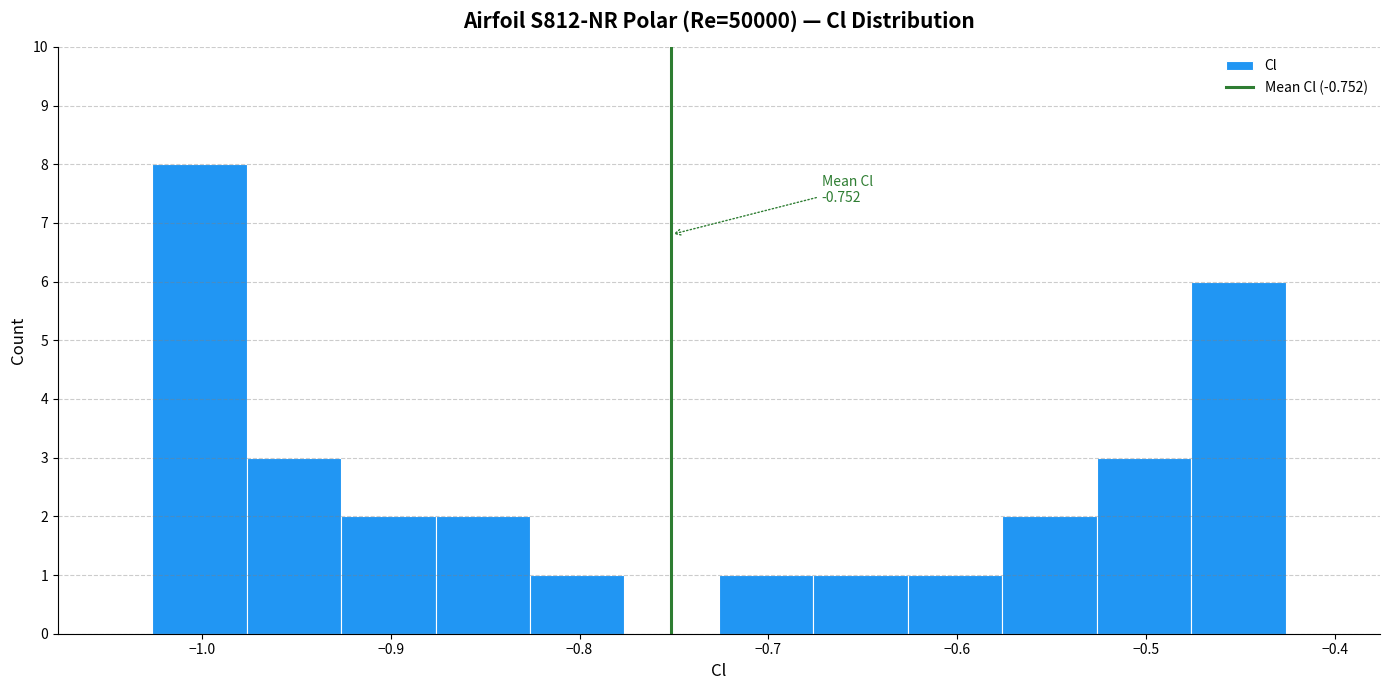

Over which range of the x-axis is the bar tallest?

-1.03 to -0.98